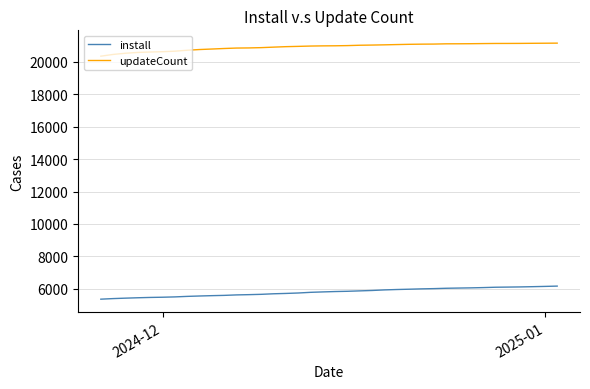

True or false: updateCount and install cross at least once.

False